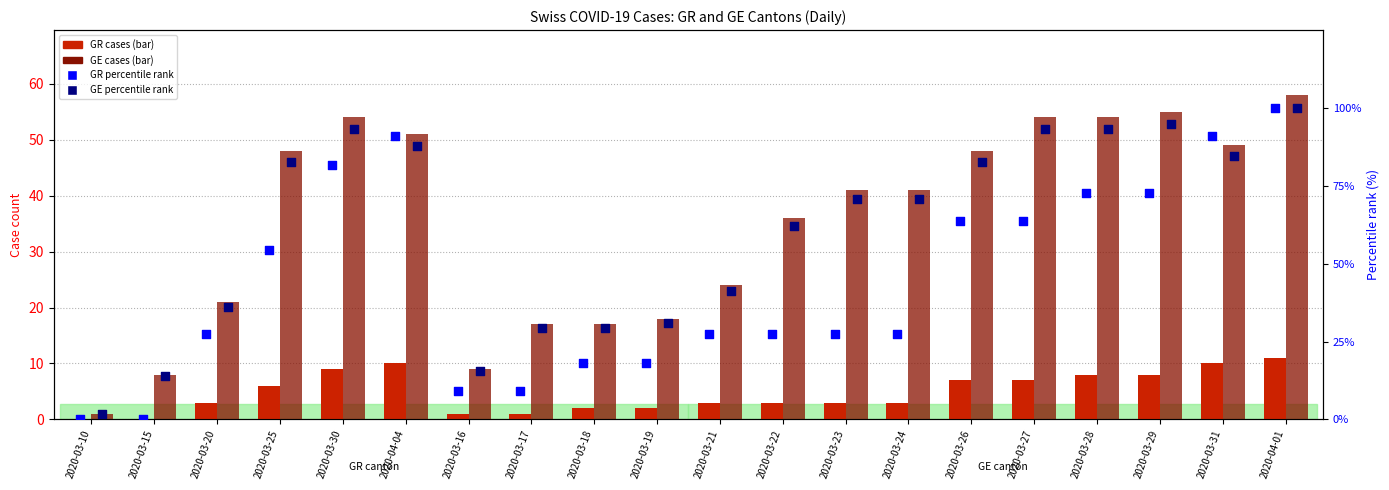

What is the total value across all series at 2020-03-24?

142.0